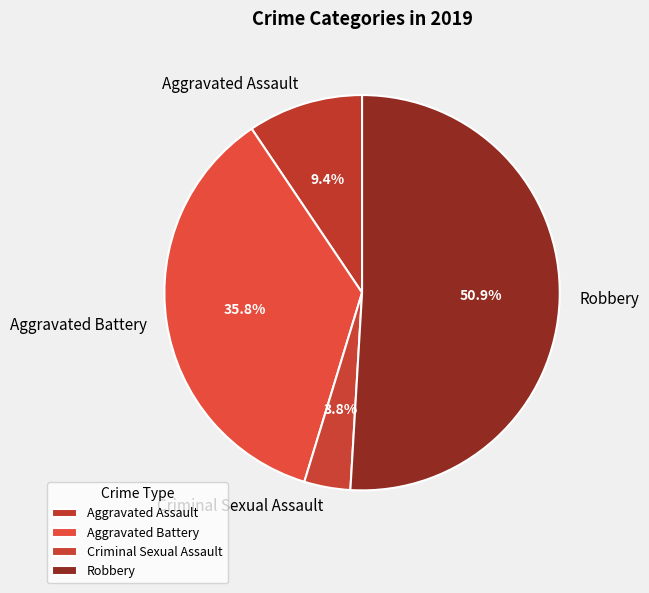

Is the sum of Aggravated Battery and Criminal Sexual Assault greater than half?

No